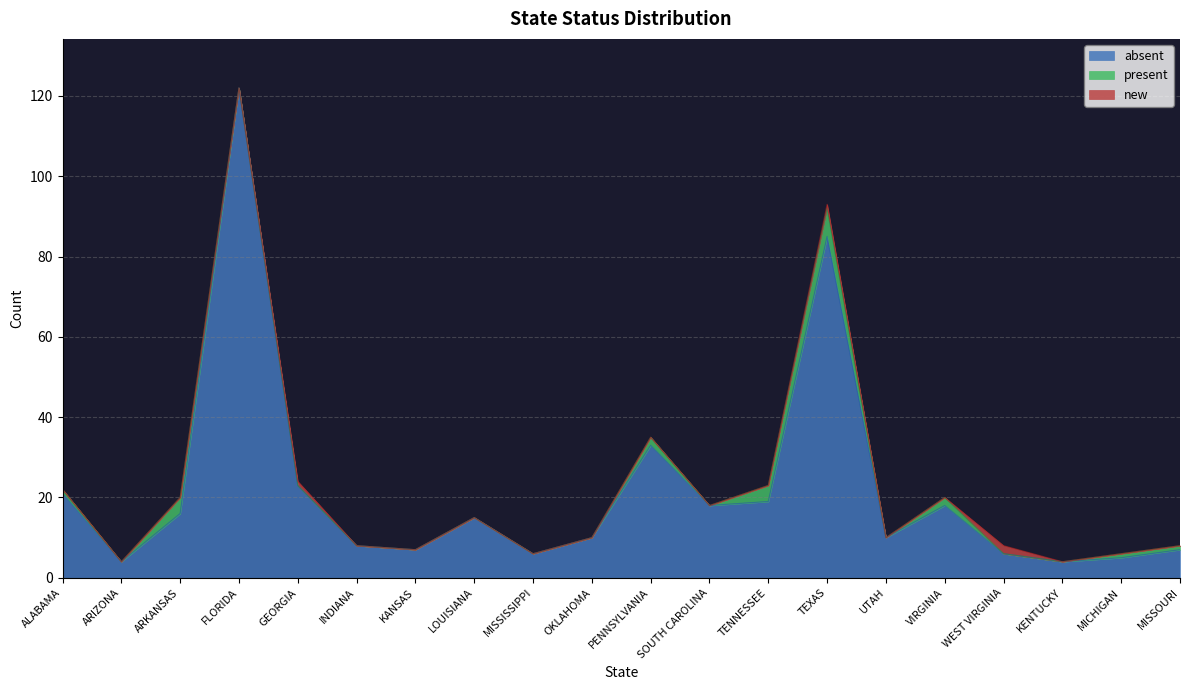

Reading right to left, list all the values displayed in this chart.

absent: 7	5	4	6	18	10	85	19	18	33	10	6	15	7	8	23	122	16	4	21
present: 1	1	0	0	2	0	7	4	0	2	0	0	0	0	0	0	0	4	0	1
new: 0	0	0	2	0	0	1	0	0	0	0	0	0	0	0	1	0	0	0	0